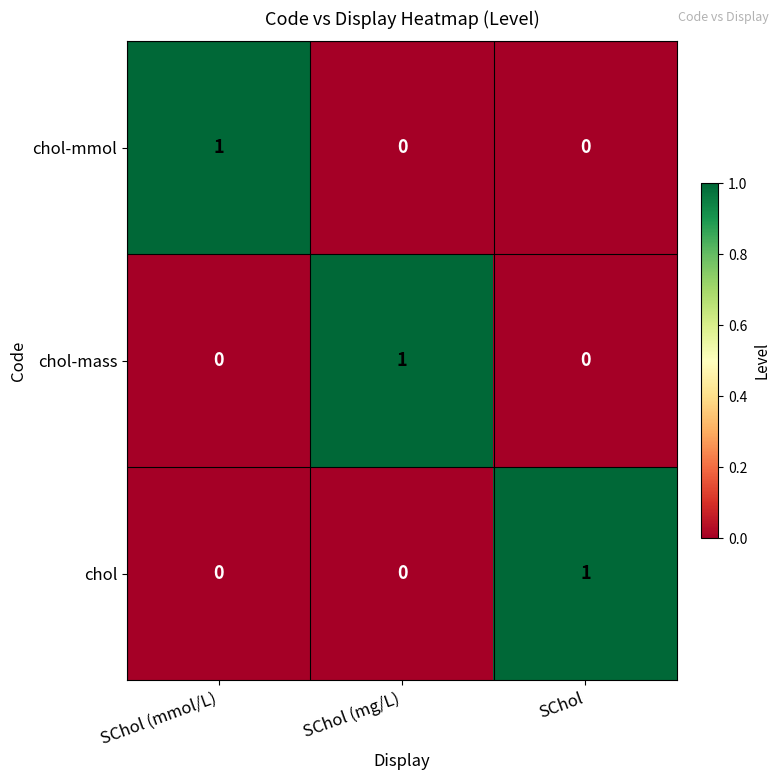

At which label does chol-mmol reach its peak?

SChol (mmol/L)